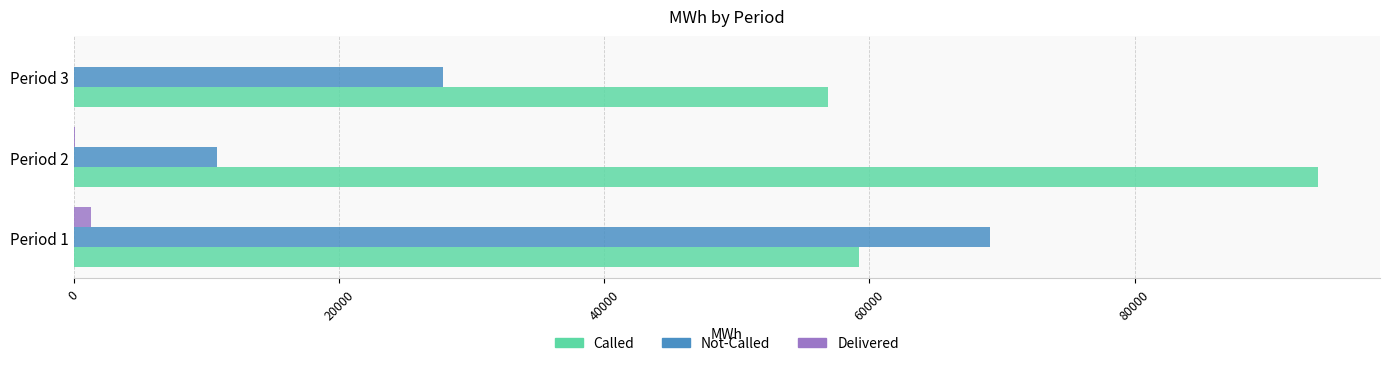

Where is Called nearest to the value 75341?

Period 1